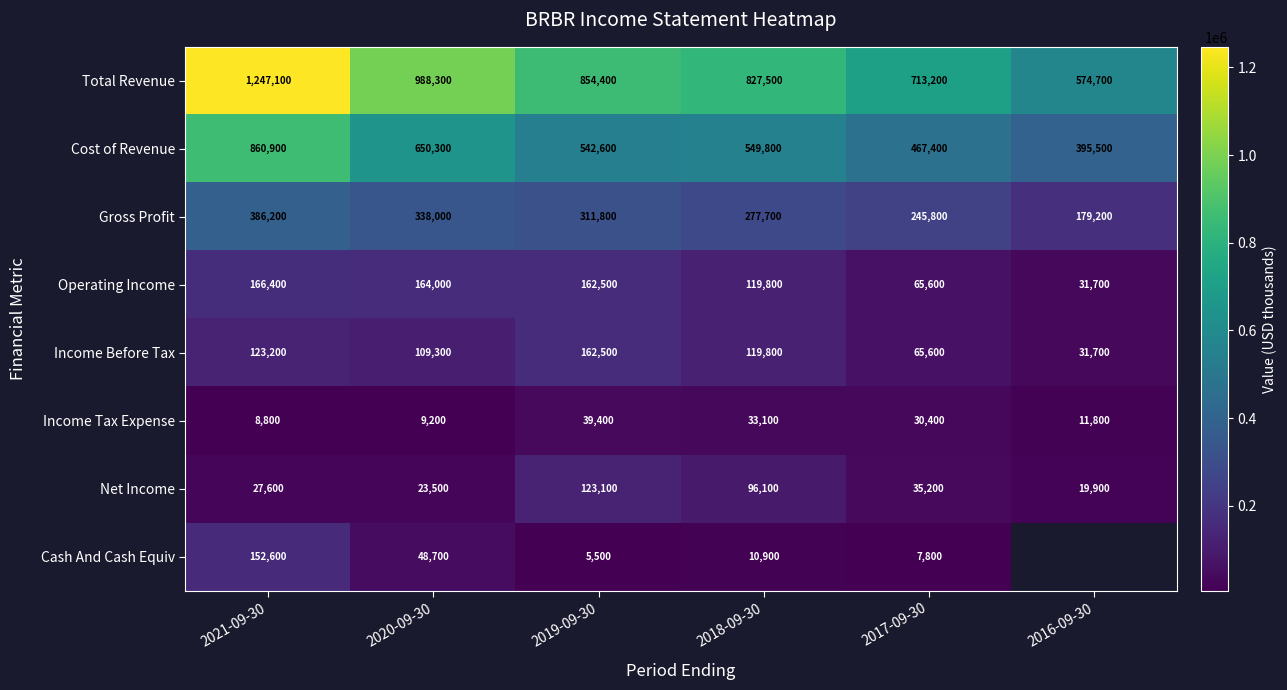

Rank the categories by Total Revenue value from highest to lowest.

2021-09-30, 2020-09-30, 2019-09-30, 2018-09-30, 2017-09-30, 2016-09-30